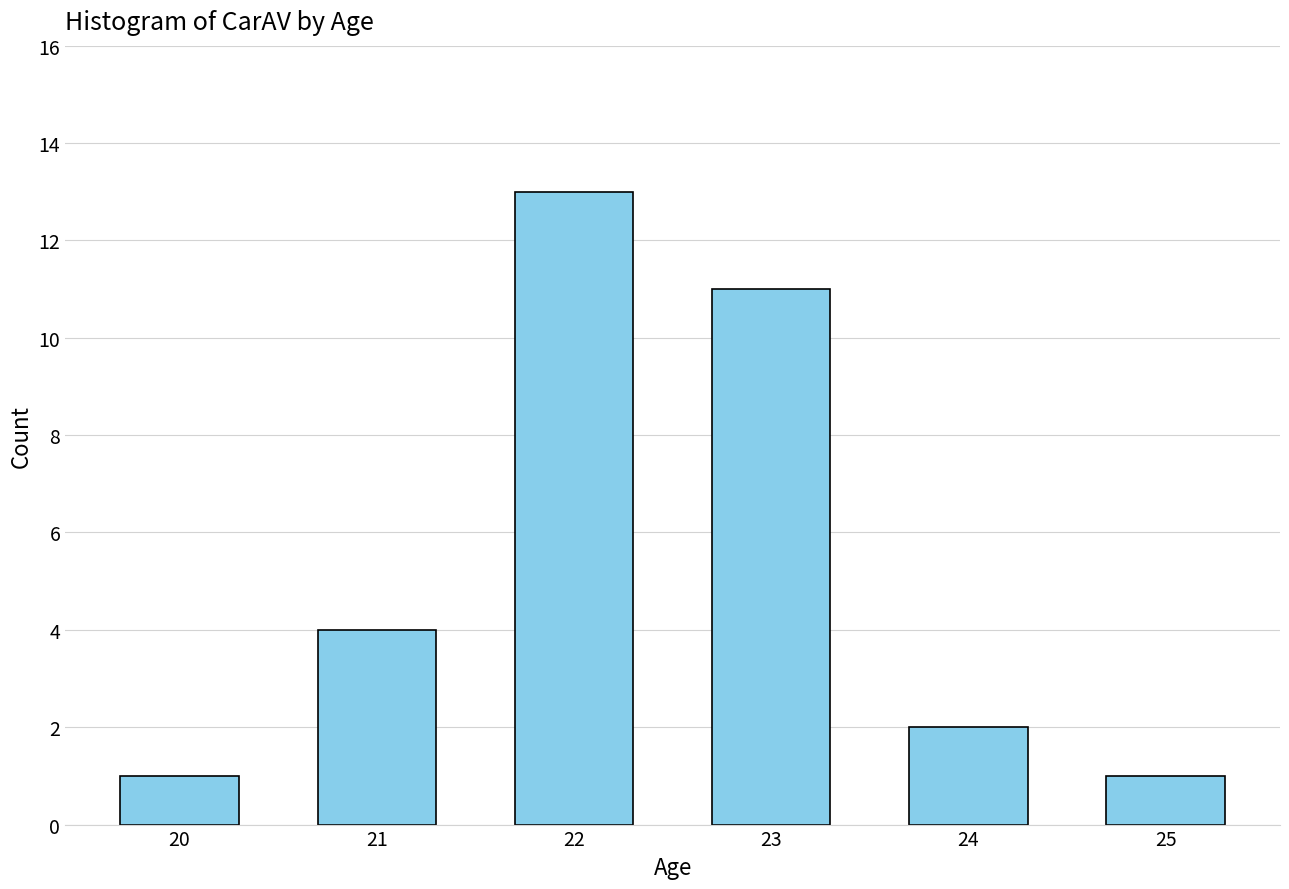

Reading right to left, what are all the values shown in this chart?

25=1	24=2	23=11	22=13	21=4	20=1